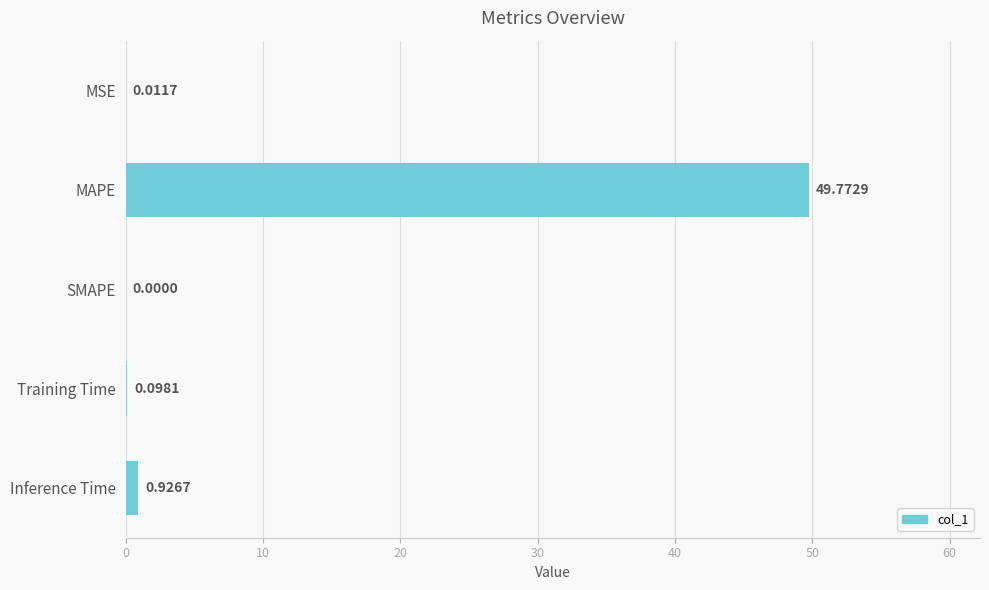

Which has a higher value, Inference Time or MSE?

Inference Time